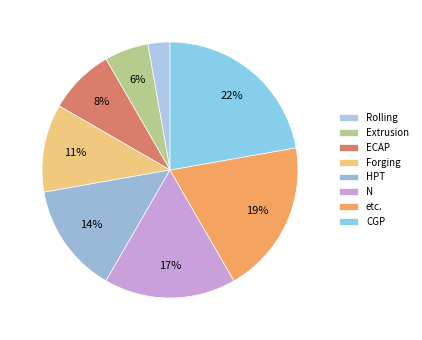

What is the largest slice in the pie chart?

CGP